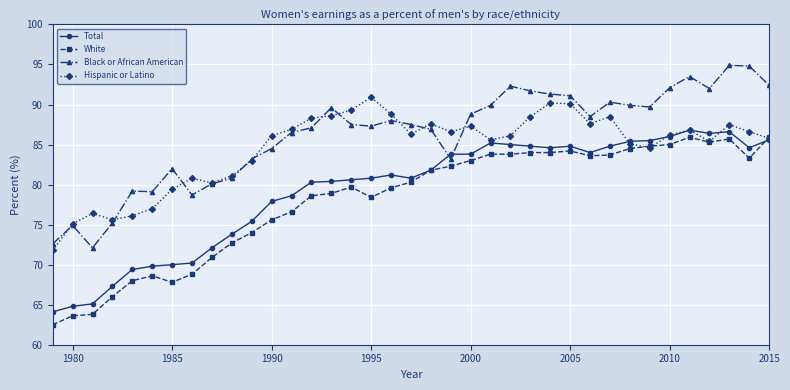

How many intersections are there between Total and Black or African American?

2